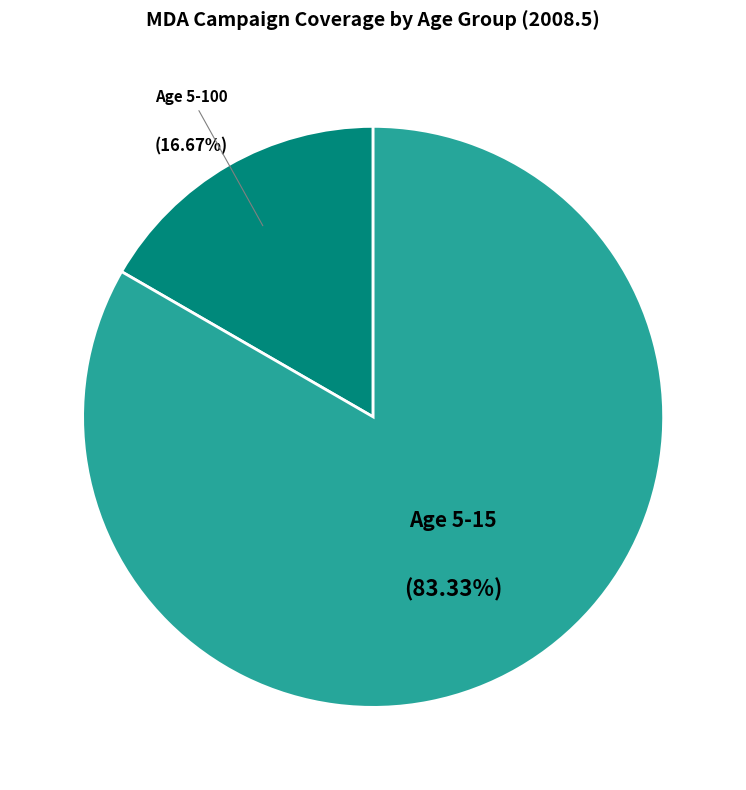

Is there any slice that represents more than half of the pie?

Yes